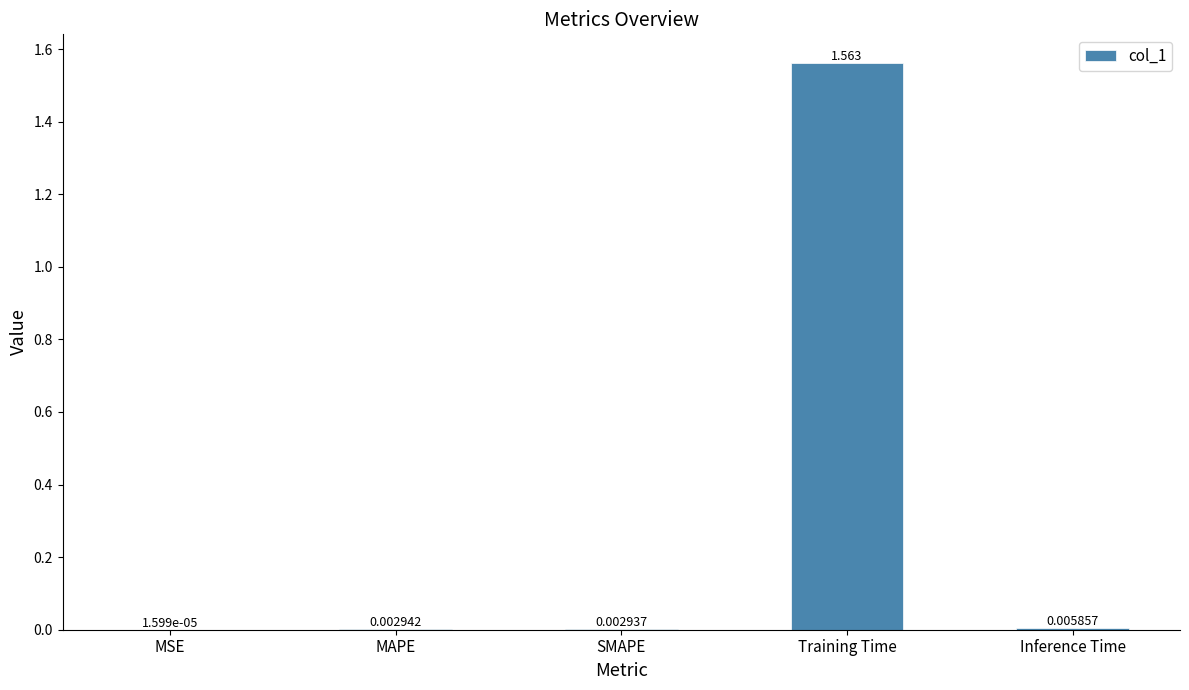

At which category does the chart reach its peak across all series?

Training Time